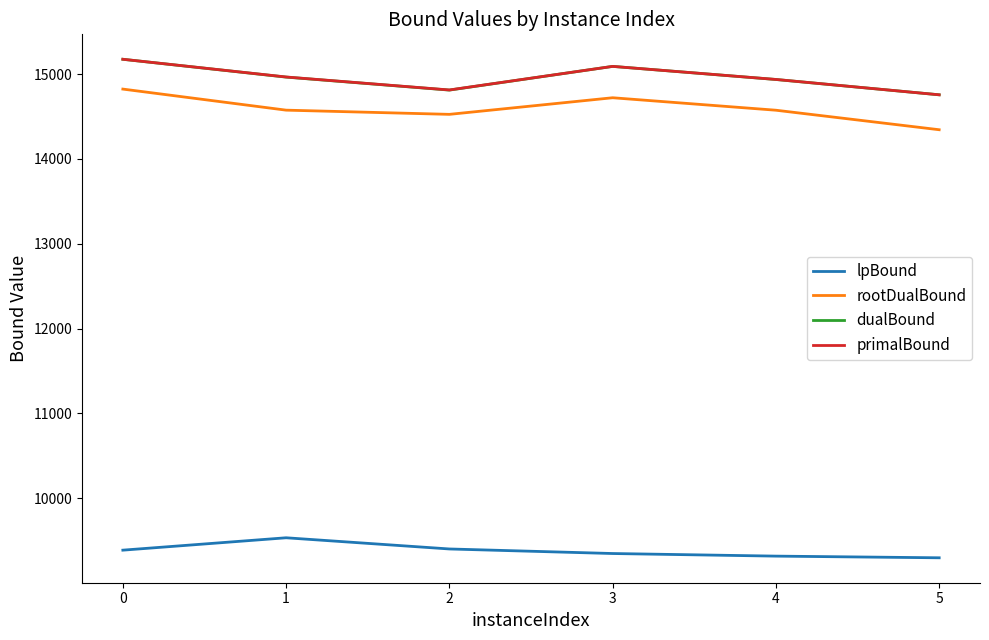

What is the difference between the highest and lowest values at 4?

5619.1